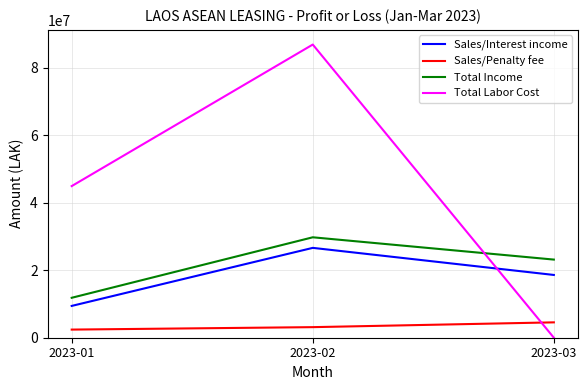

How many lines are shown in the chart?

4